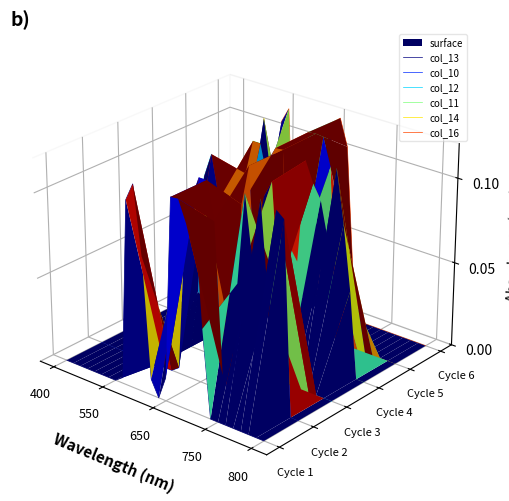

How many interior local peaks does the col_11 series have?

4